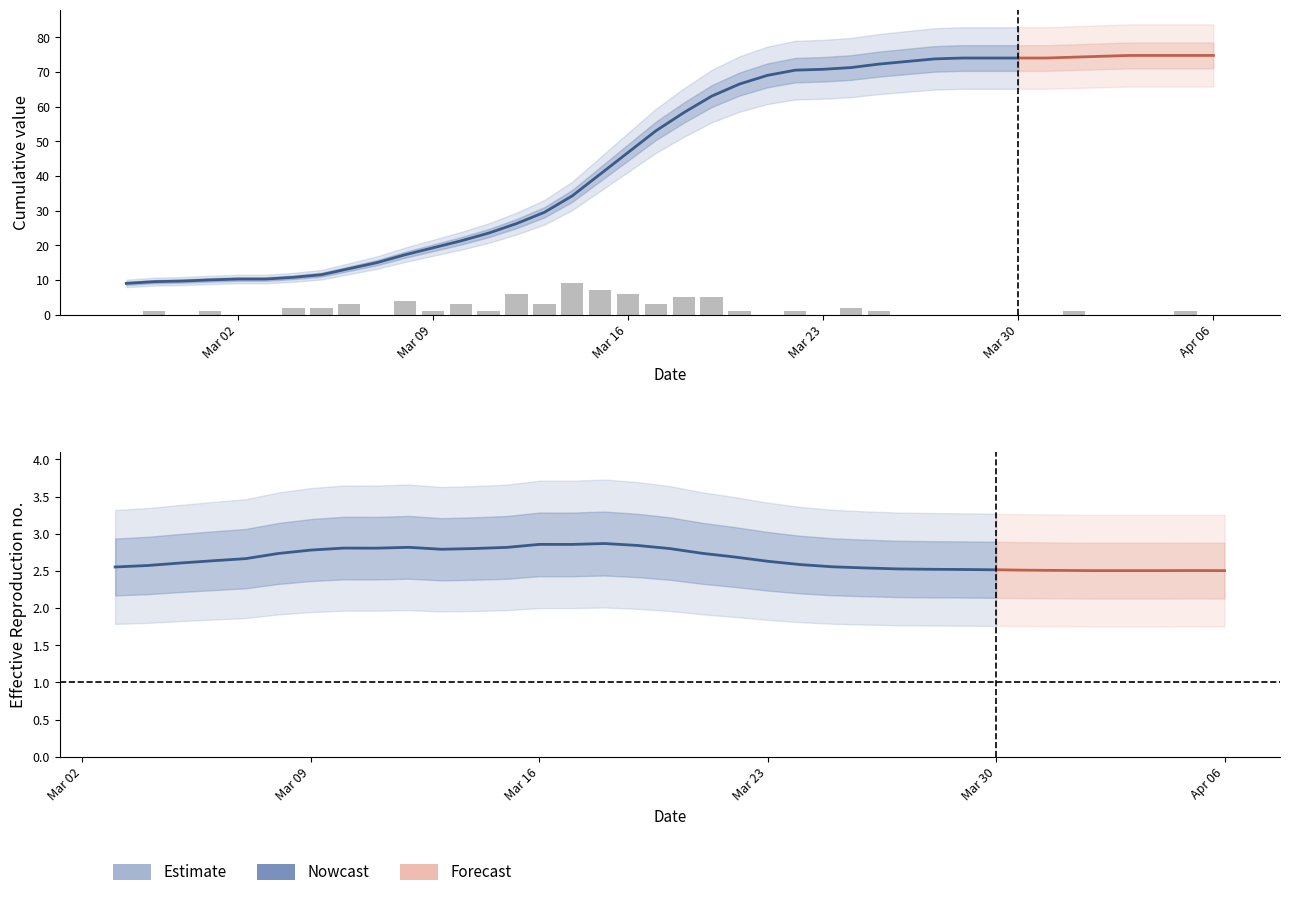

How many data points does each series have?

40